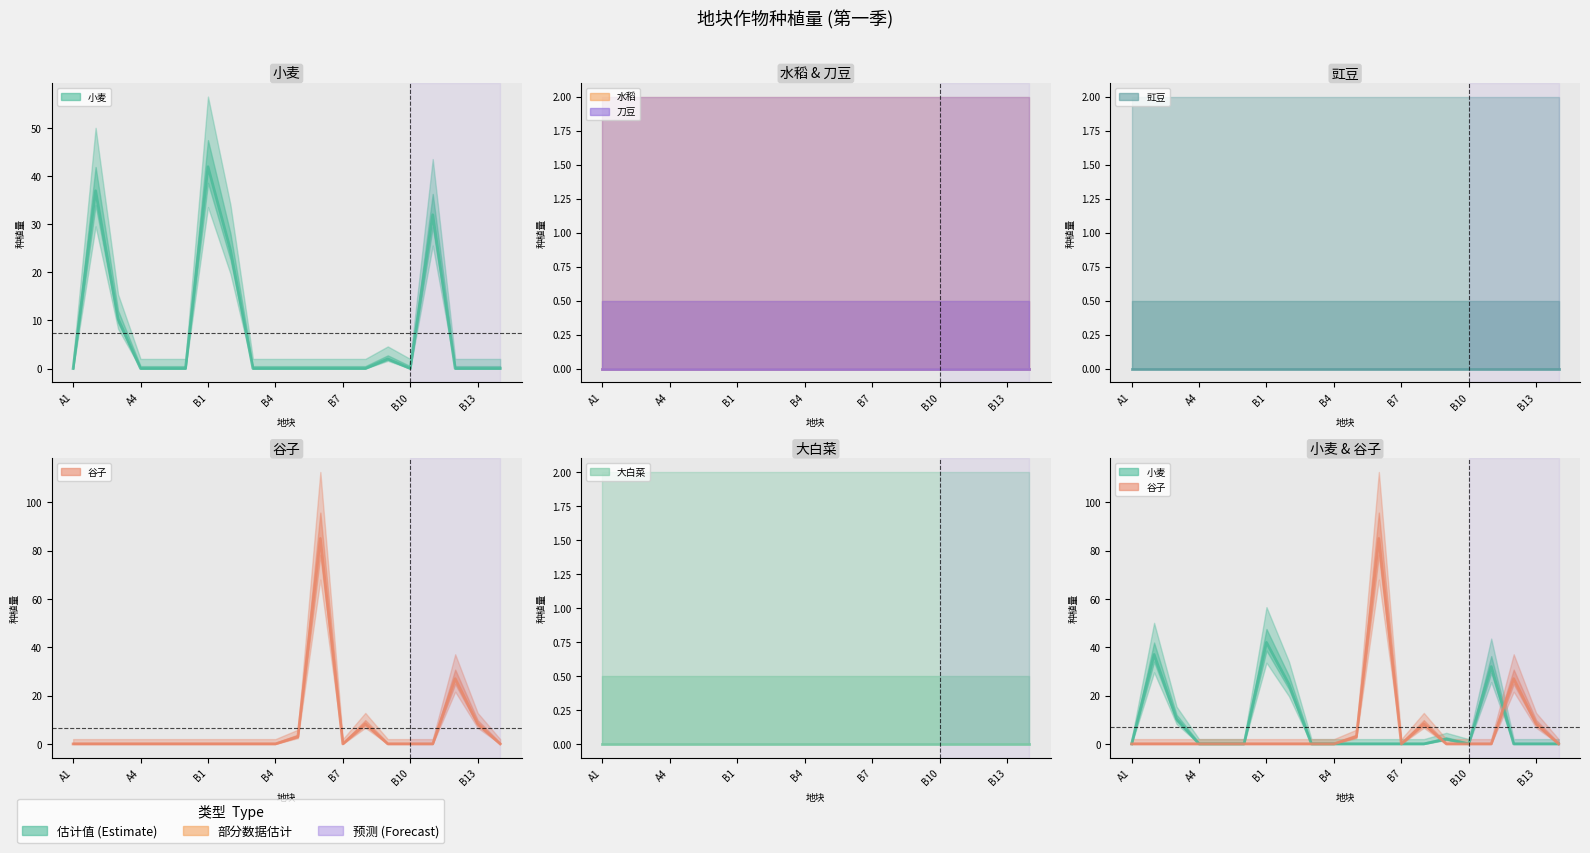

At which label does 大白菜 reach its peak?

A1